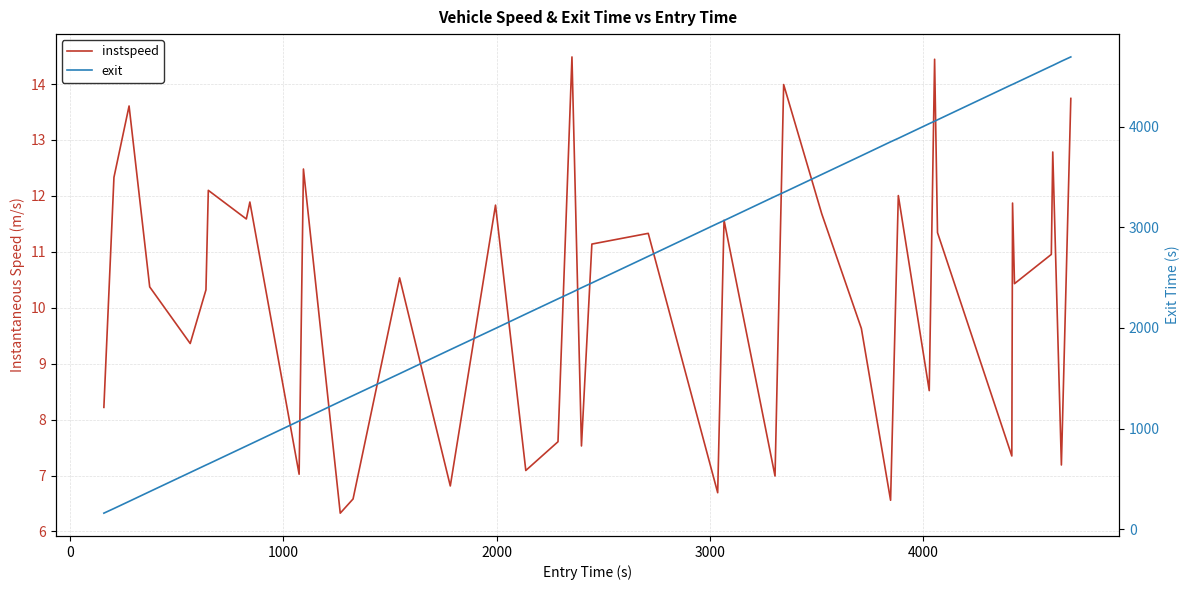

What is the value of the exit point at the 35th from the left?

4420.8